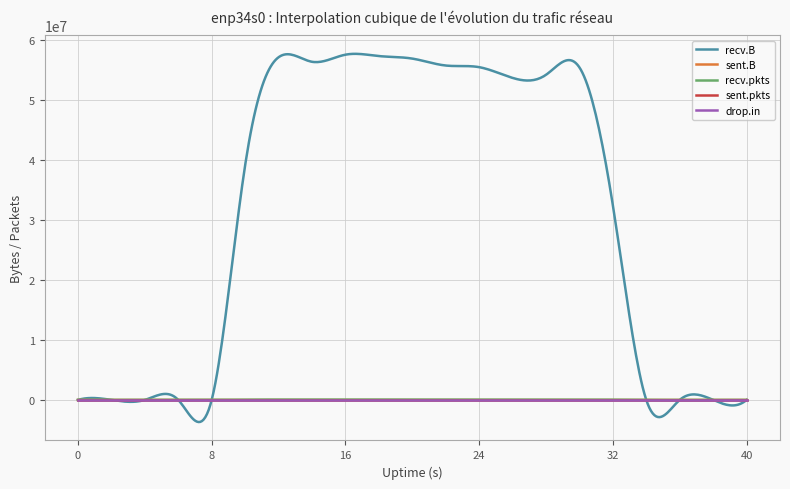

Which series has the largest range (max minus min)?

recv.B